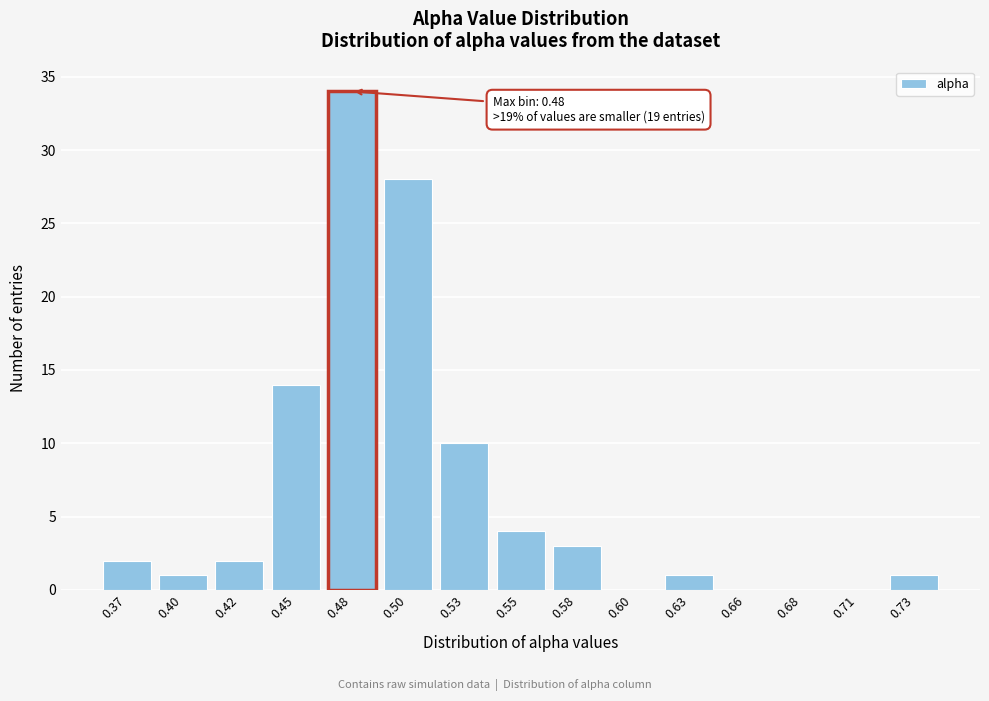

What is the sum of all values?

100